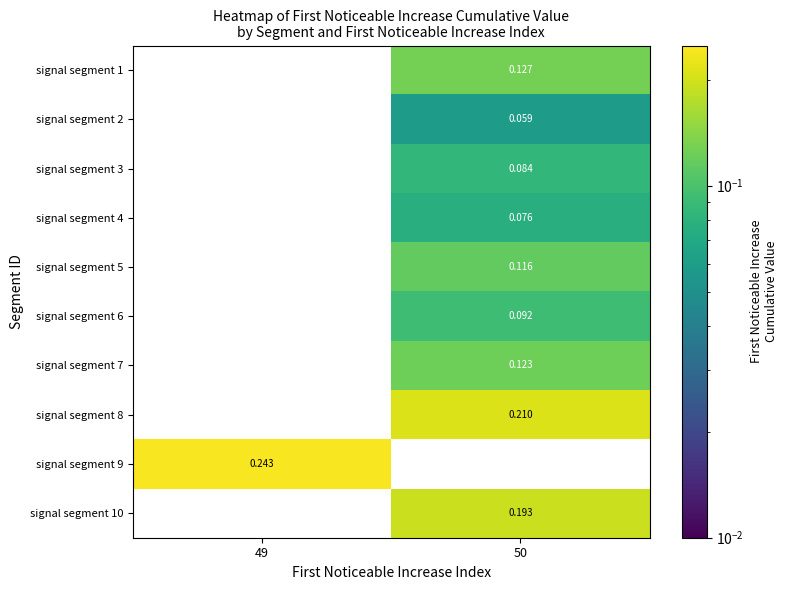

Rank the series by their maximum value, from lowest to highest.

signal segment 2, signal segment 4, signal segment 3, signal segment 6, signal segment 5, signal segment 7, signal segment 1, signal segment 10, signal segment 8, signal segment 9